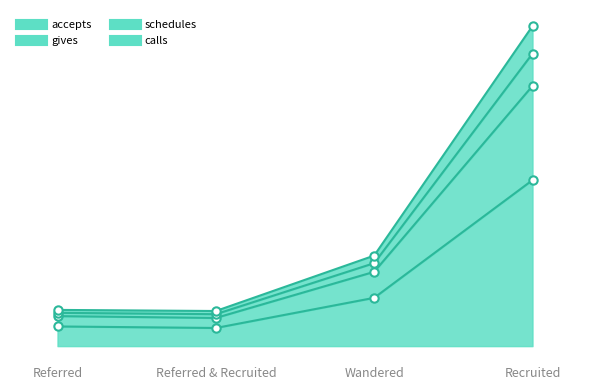

Does the chart display data point markers on the line(s)?

Yes